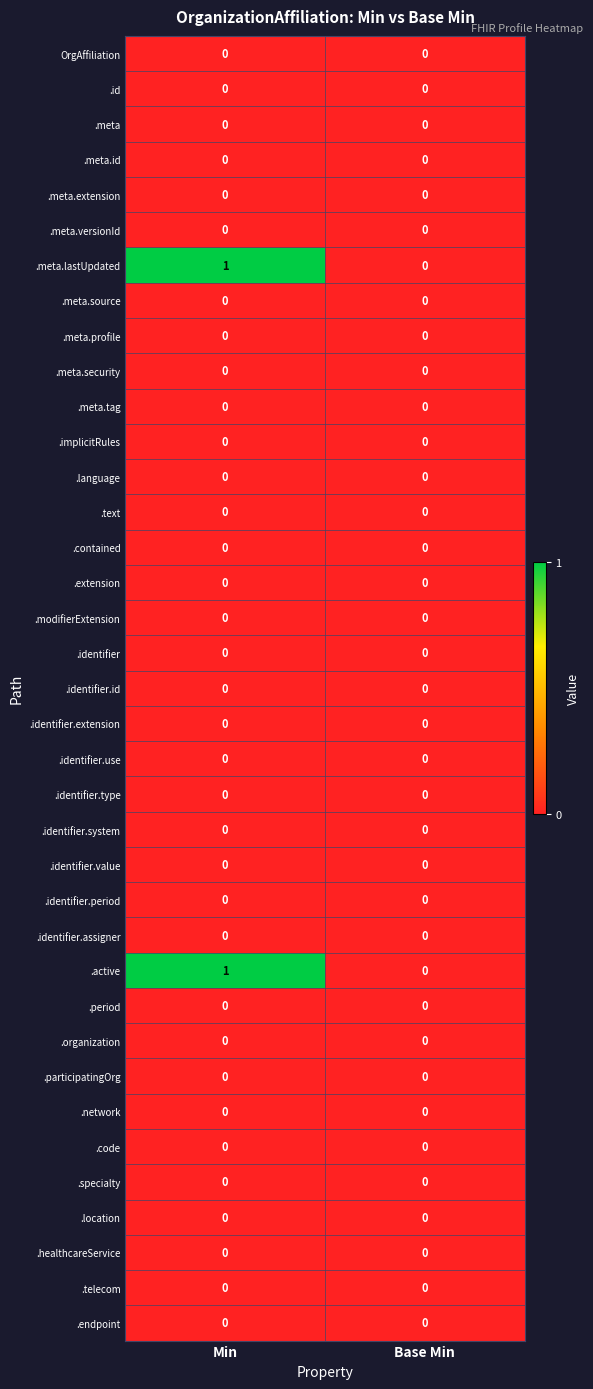

Which category has the highest value across all series?

Min